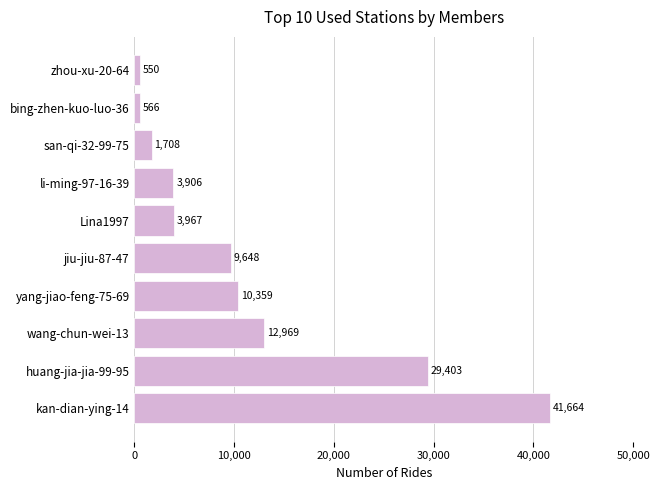

What is the sum of all values?

114740